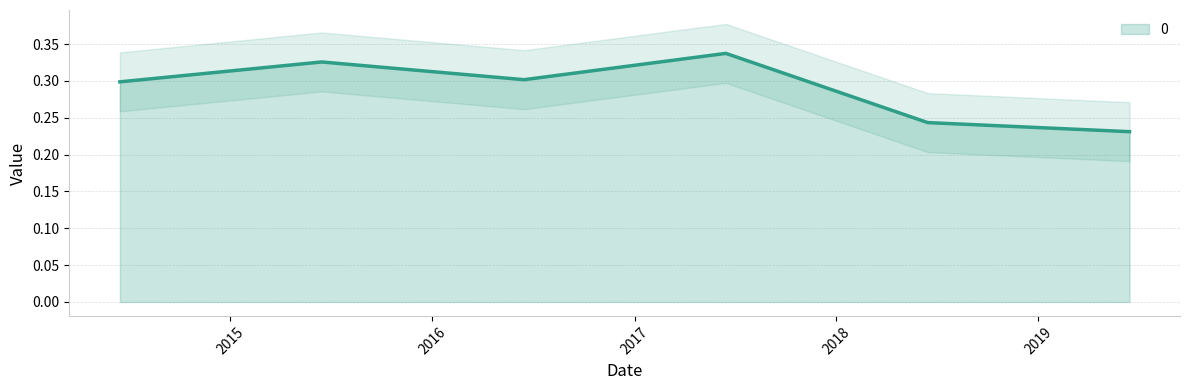

How many points are higher than both their immediate neighbors (excluding endpoints)?

2